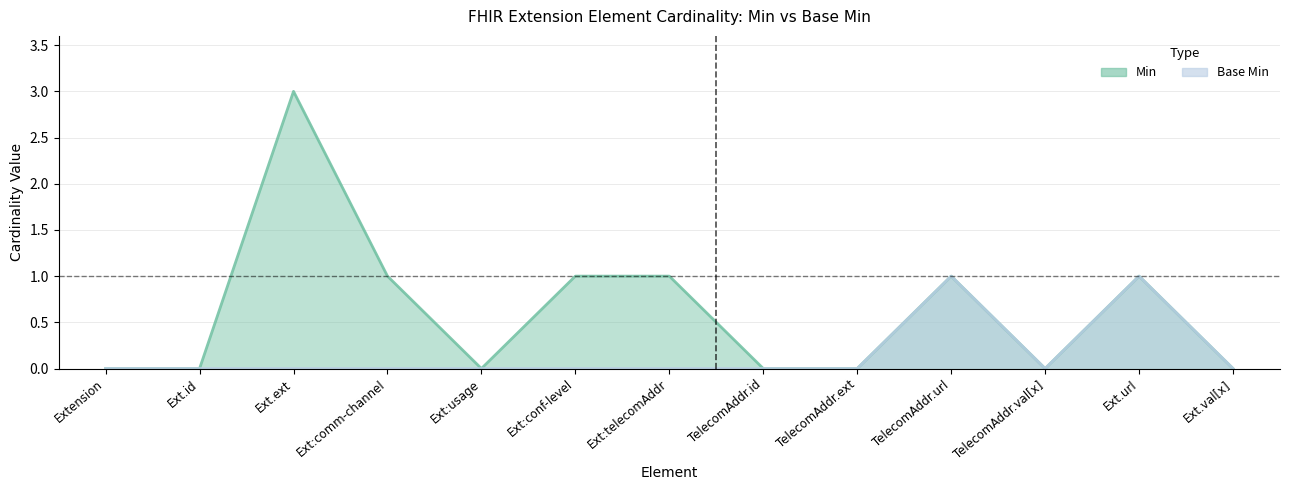

What is the label of the 7th point from the right?

Ext:telecomAddr